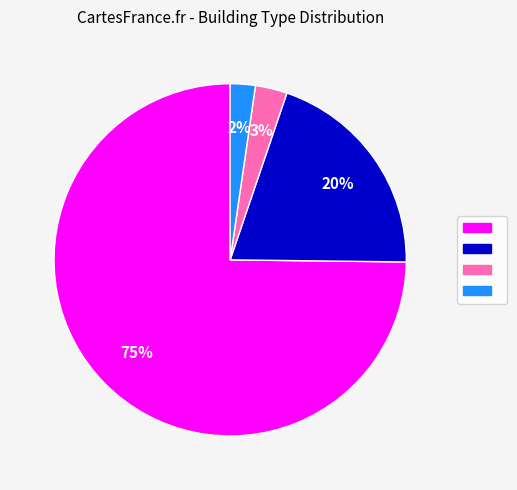

To the nearest percent, what is the difference between the largest and smallest slice percentages?

73%